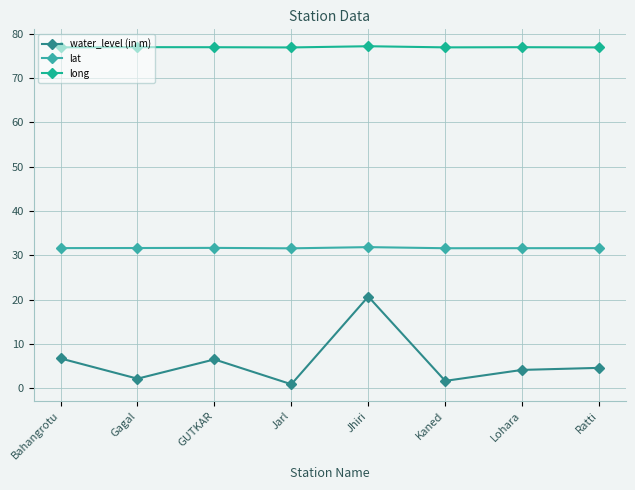

True or false: long has a value of 77.2 at Jhiri.

True